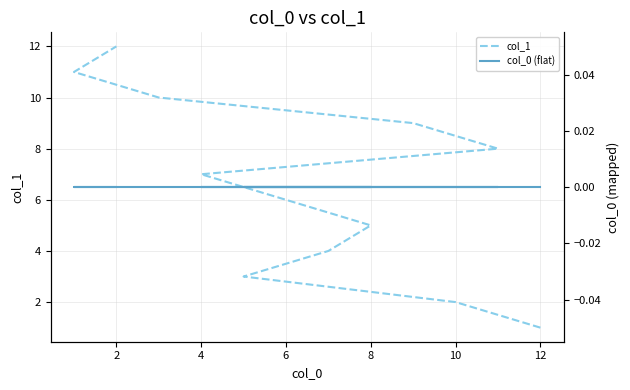

How many data points in col_1 are less than 7?

6